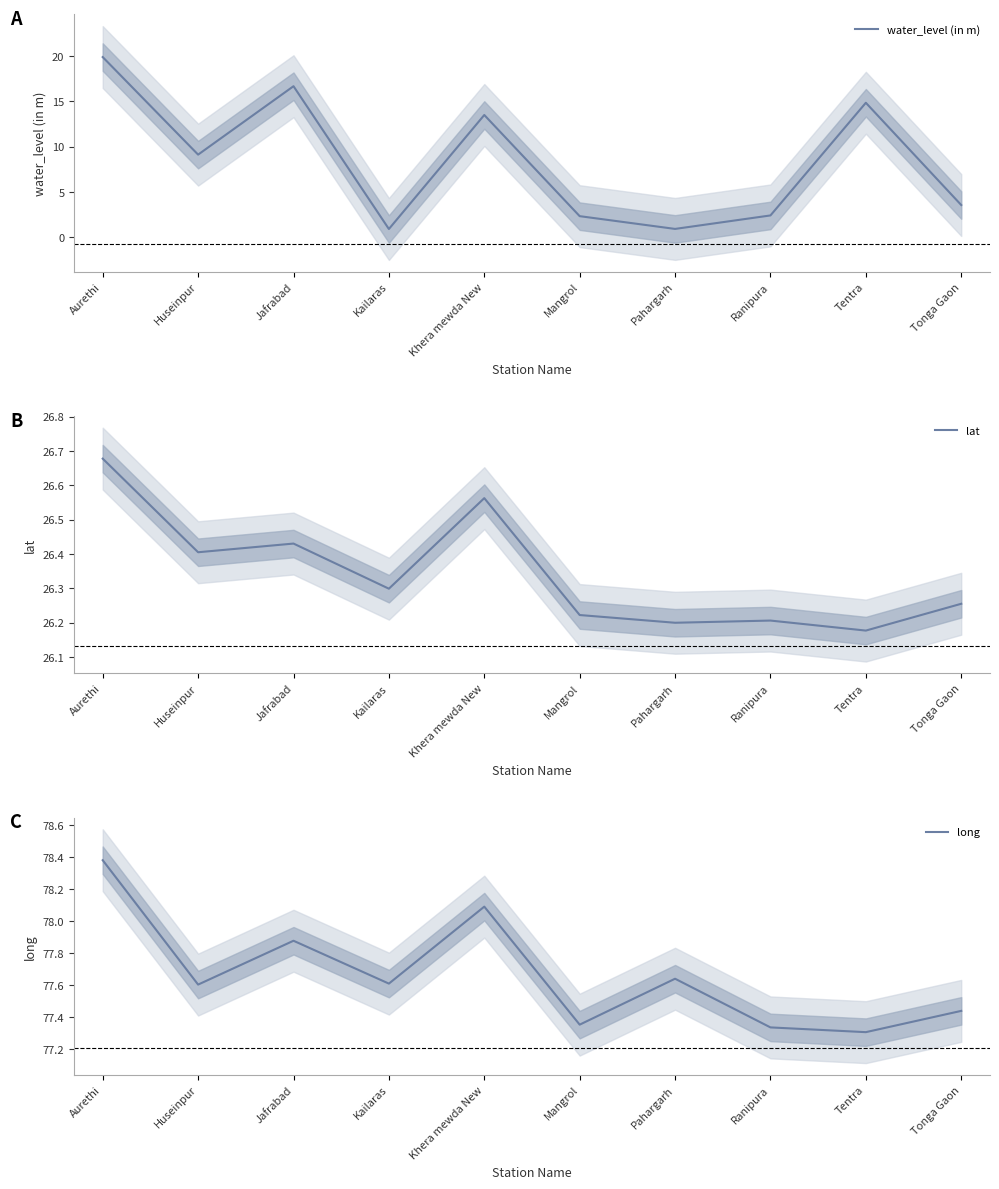

What is the difference between the highest and lowest values at Jafrabad?

61.2